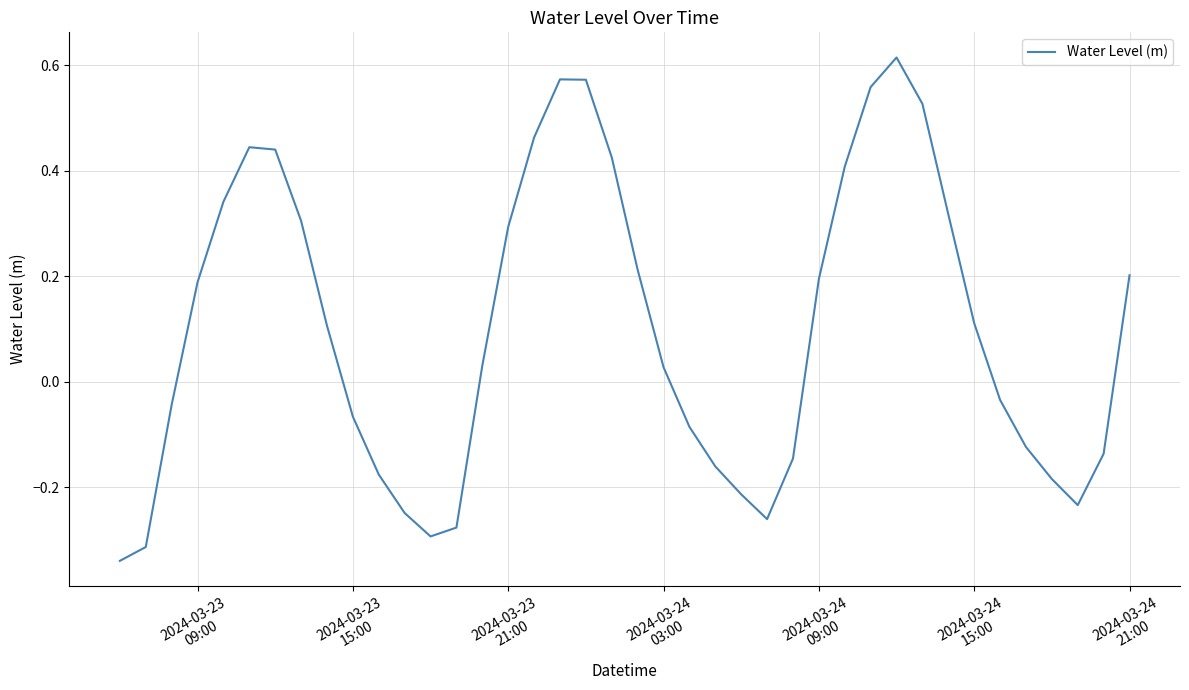

What is the difference between the maximum and minimum values?

1.0